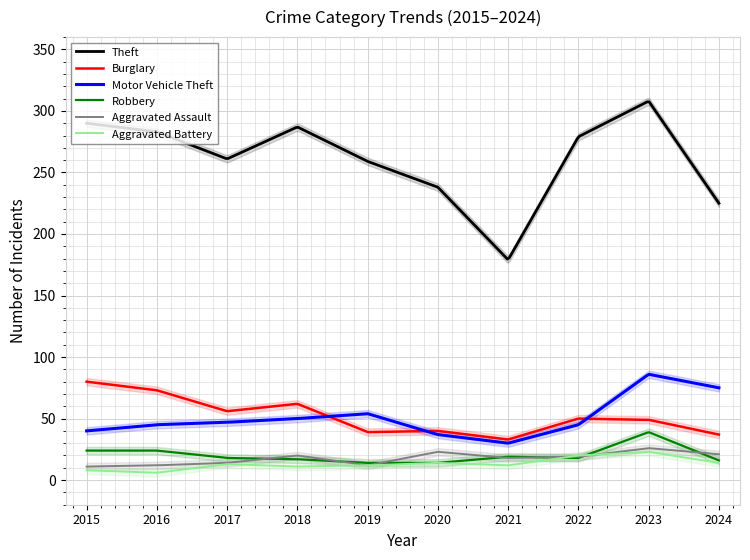

How many distinct data groups are displayed?

6